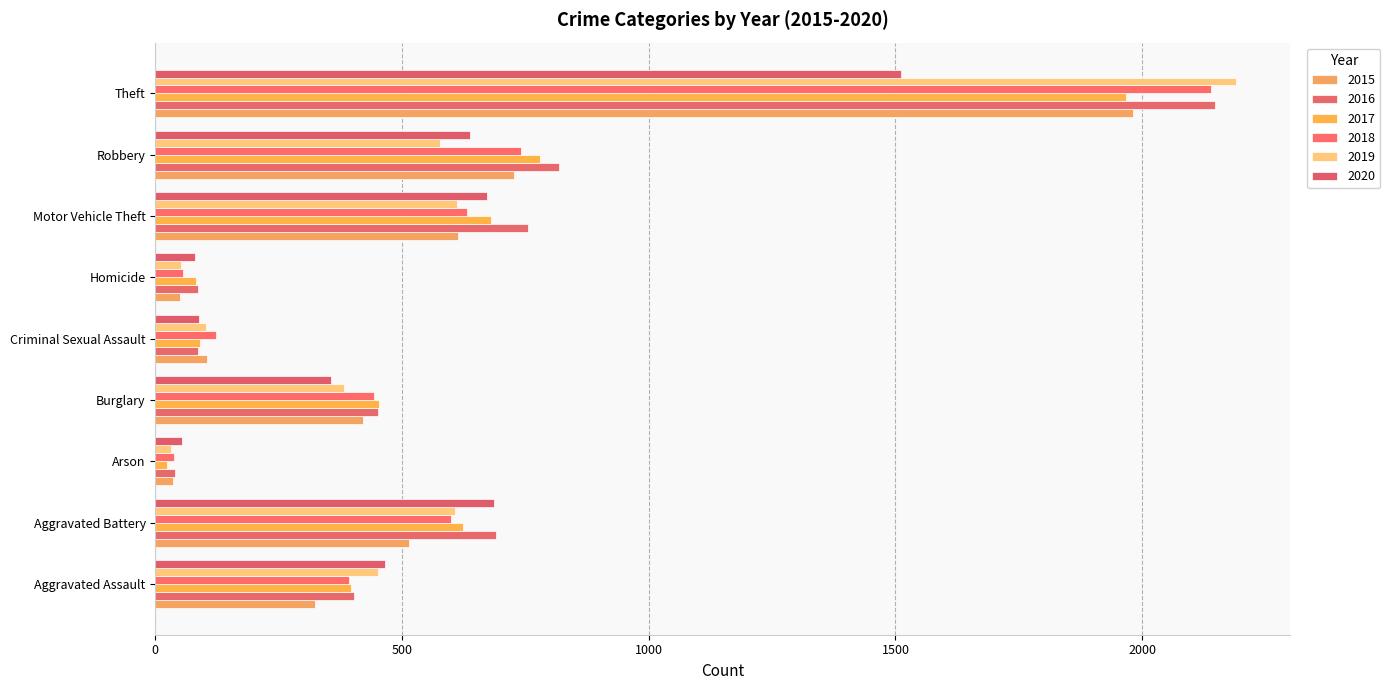

At which label does 2015 first exceed 421?

Aggravated Battery